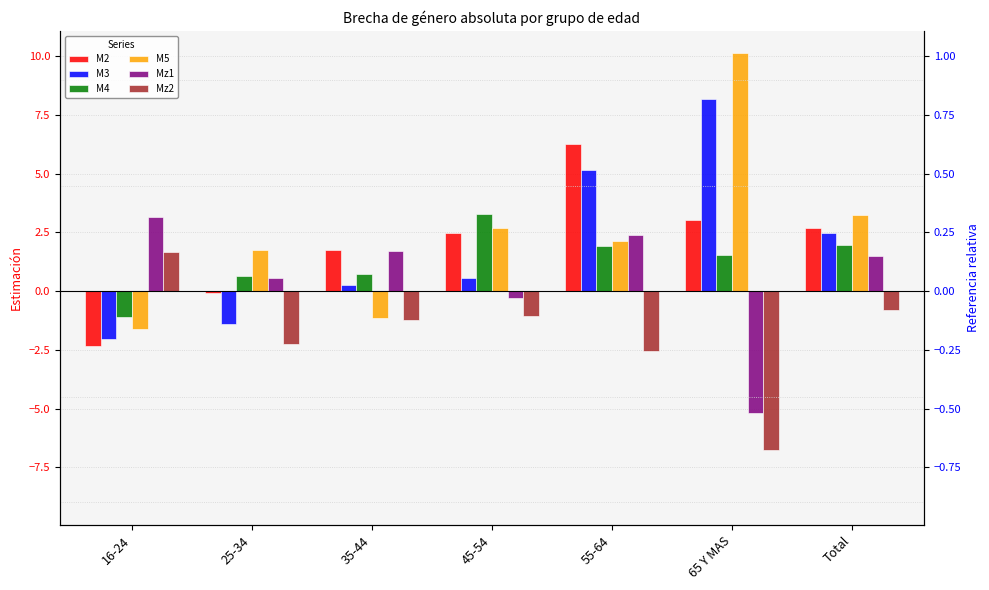

What is the average value of the M4 series?

1.3